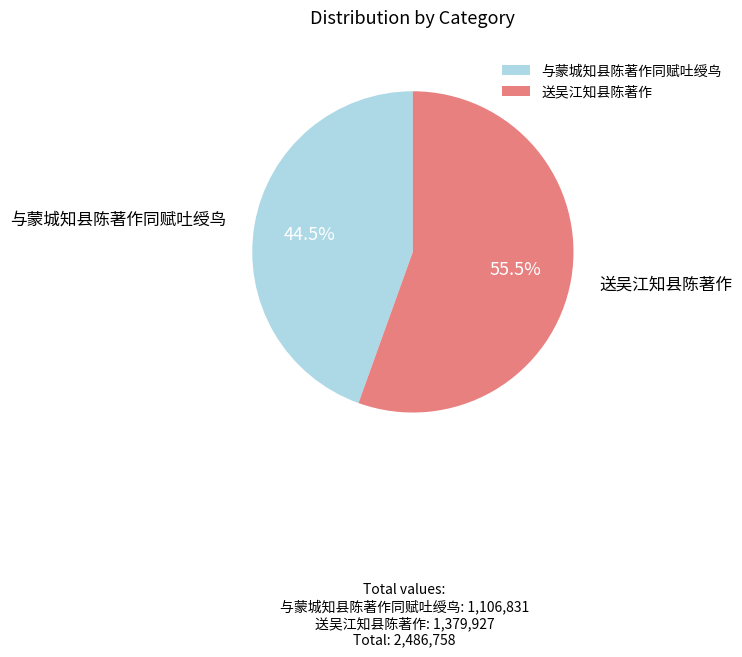

What portion of the pie excludes 与蒙城知县陈著作同赋吐绶鸟?

55.5%